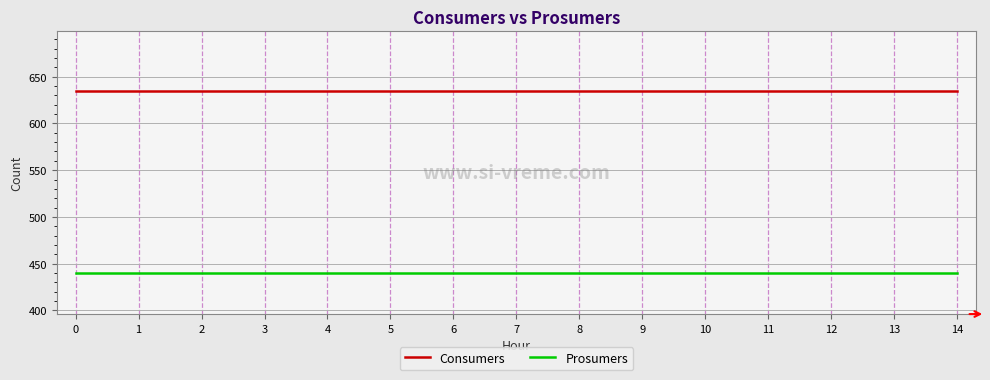

Rank the series at 8 from highest to lowest value.

Consumers, Prosumers